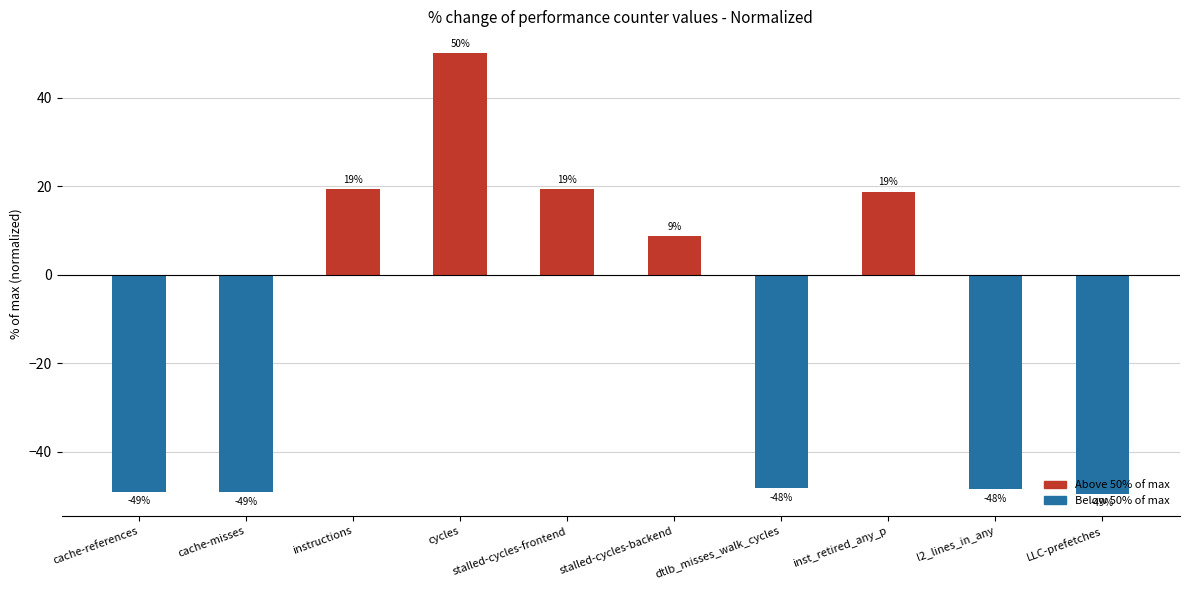

What is the difference between the maximum and minimum values?

99.5